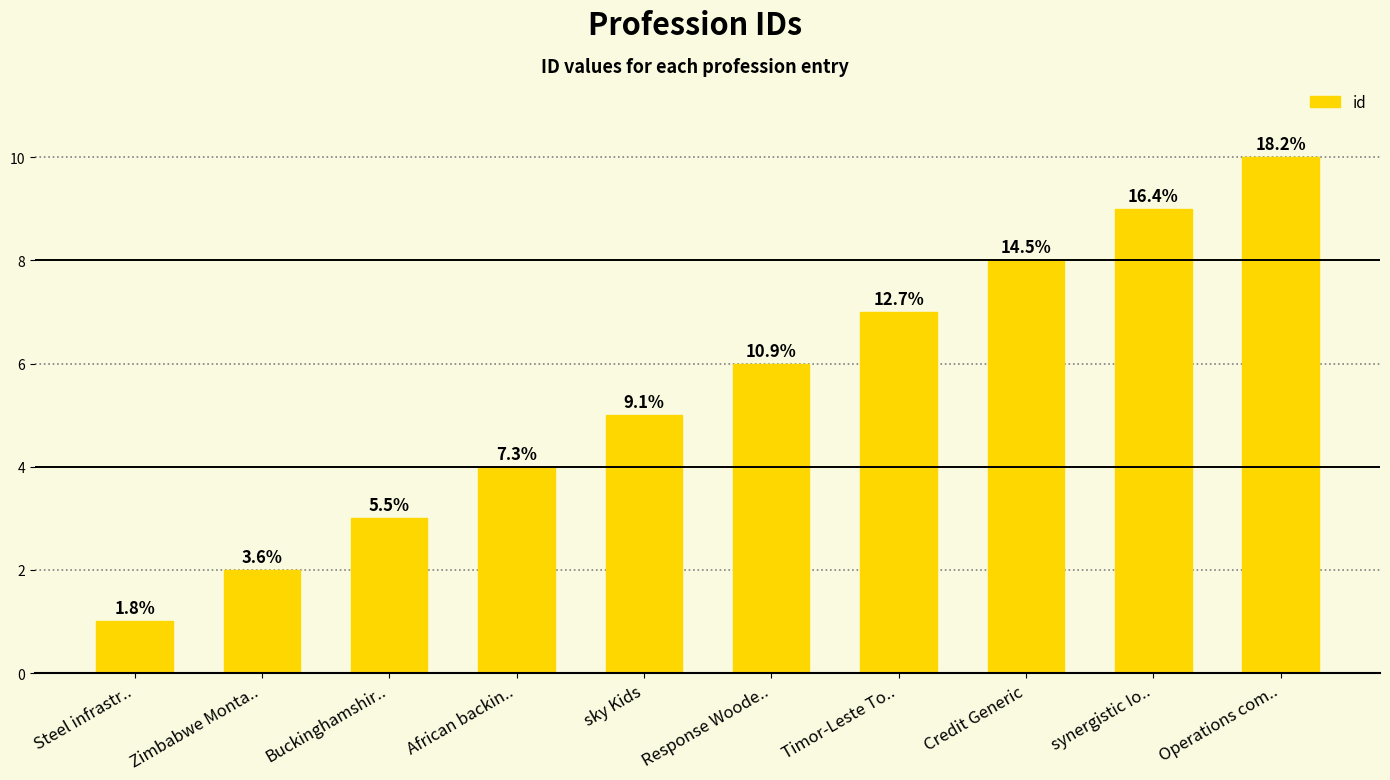

Are the bars horizontal?

No